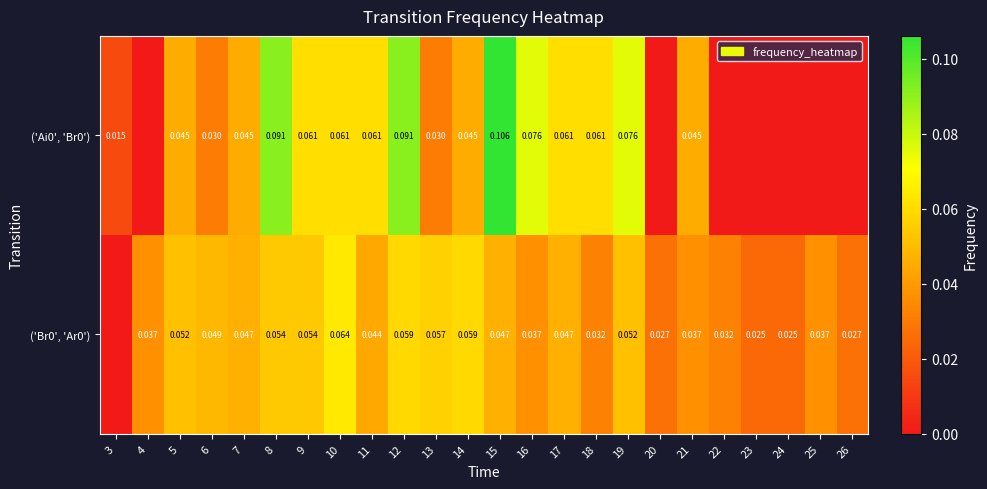

How many categories are shown in the chart?

24